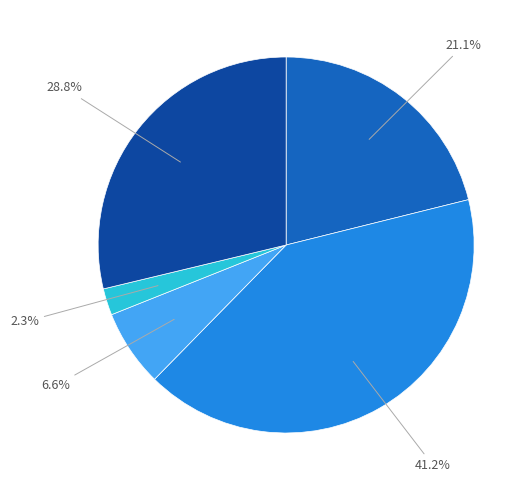

Is there a majority slice in this chart?

No